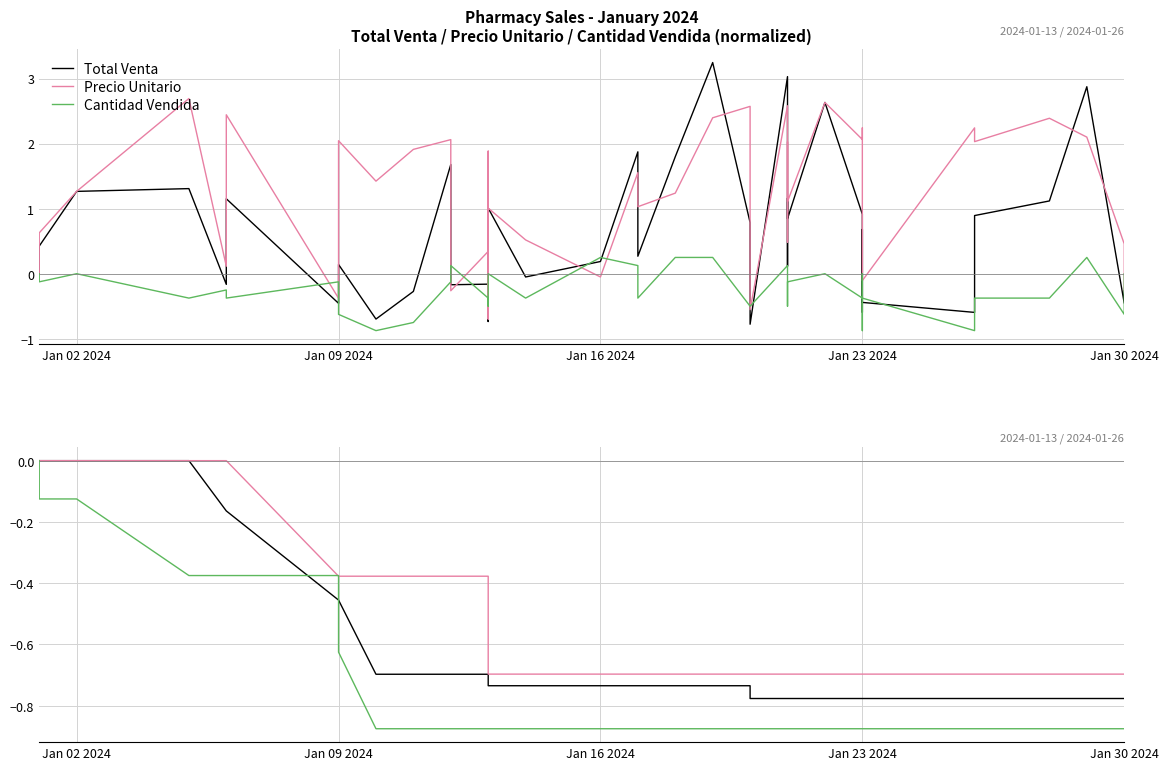

Which series has the largest total across all categories?

Precio Unitario